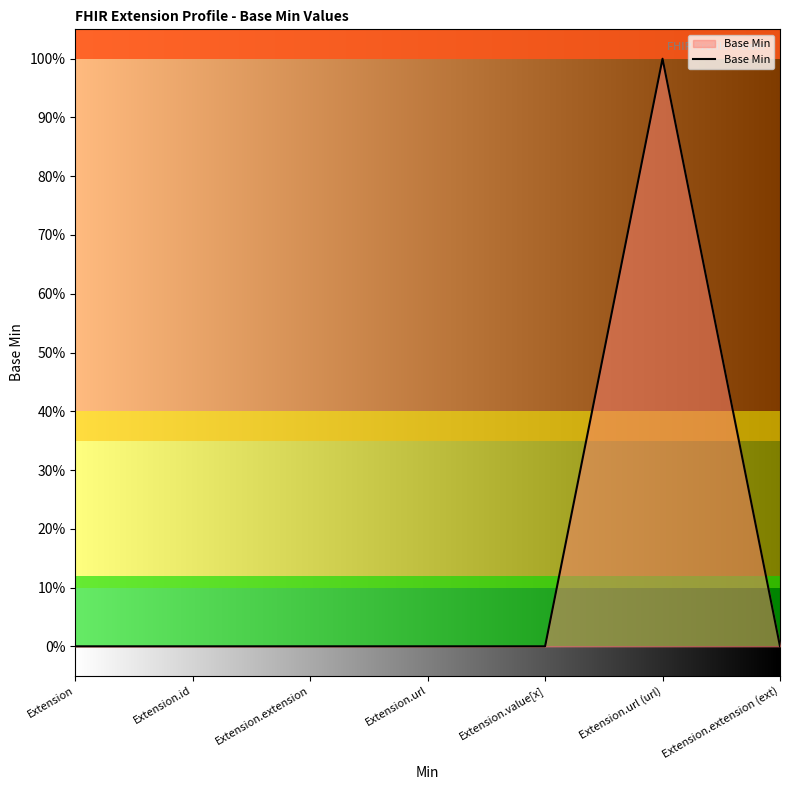

Does the chart display data point markers on the line(s)?

No